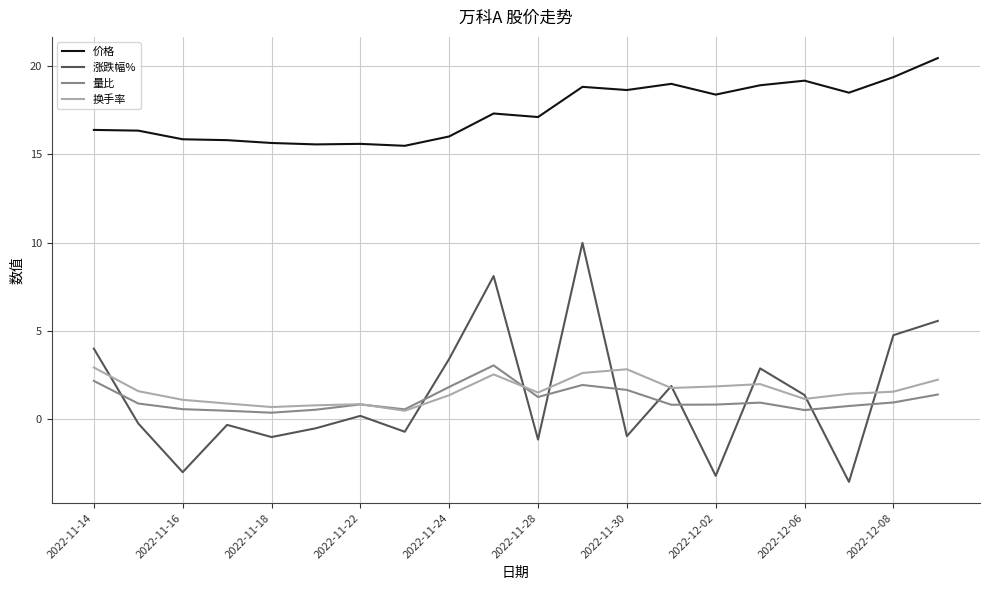

How many intersections are there between 量比 and 换手率?

2